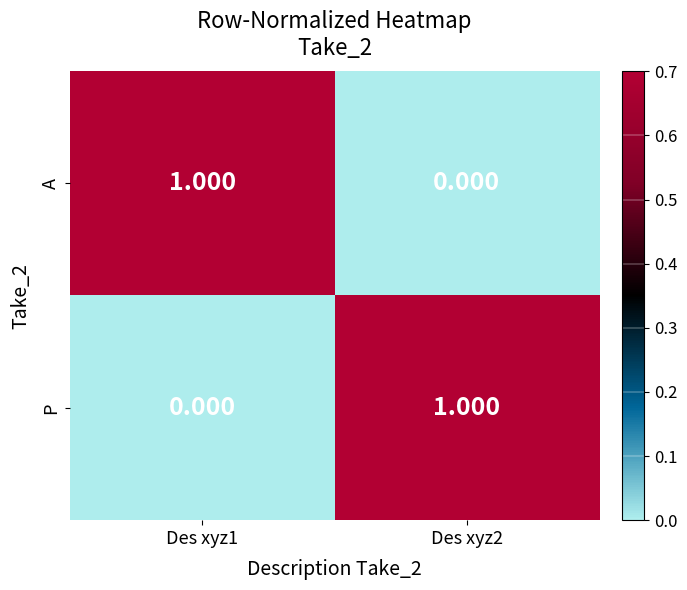

Rank the series at Des xyz2 from lowest to highest value.

A, P